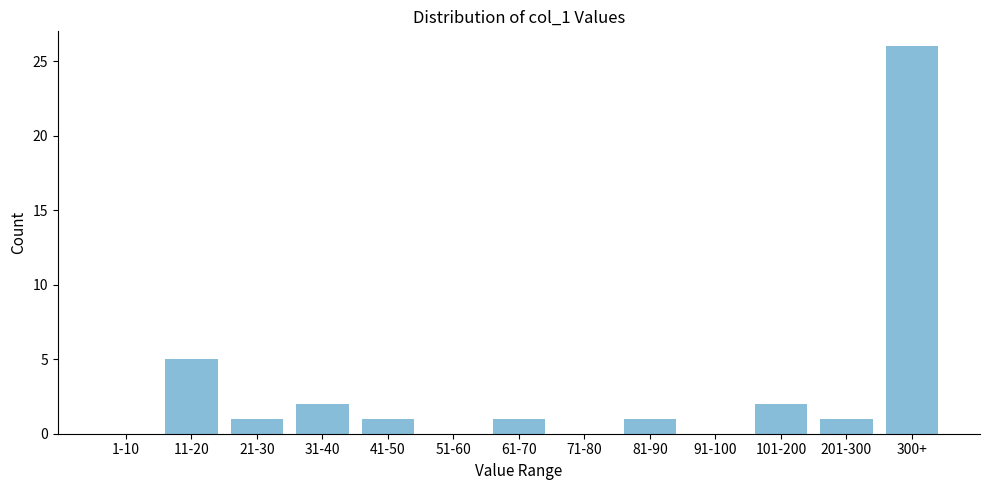

Reading left to right, transcribe all the data shown in this chart.

1-10=0	11-20=5	21-30=1	31-40=2	41-50=1	51-60=0	61-70=1	71-80=0	81-90=1	91-100=0	101-200=2	201-300=1	300+=26